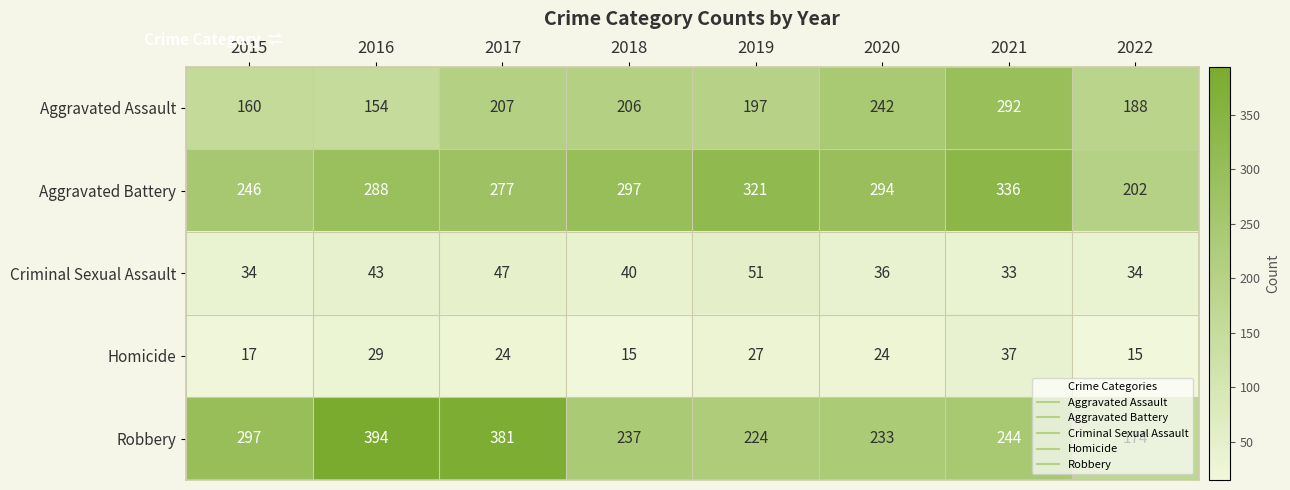

What is the total value across all series at 2021?

942